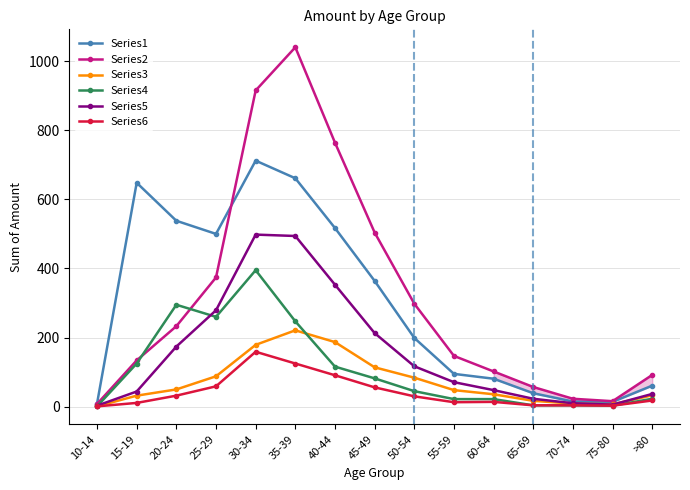

At which label does Series1 reach its peak?

30-34